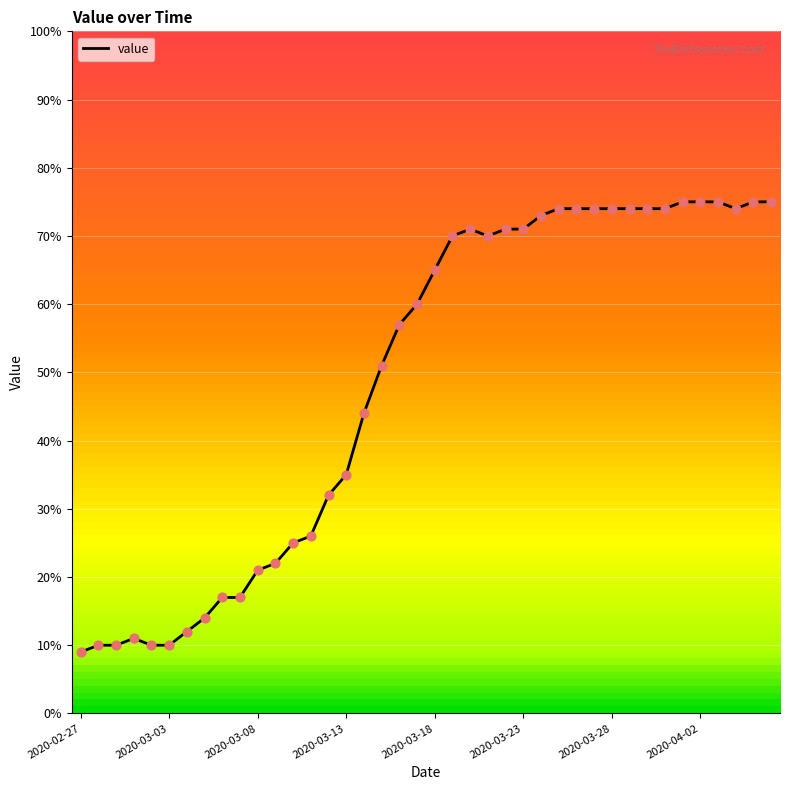

What is the difference between the maximum and minimum values?

66